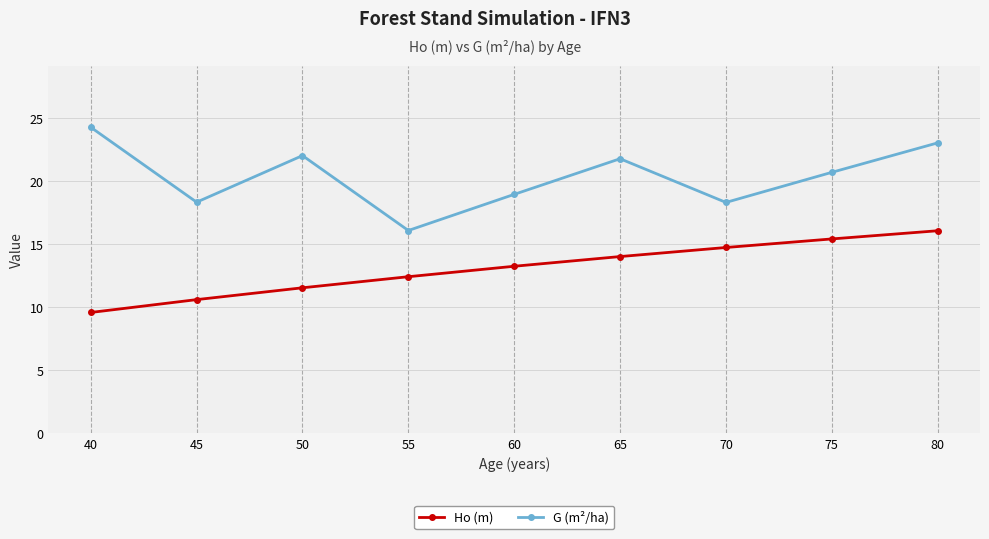

What is the highest value of the G (m²/ha) series?

24.3